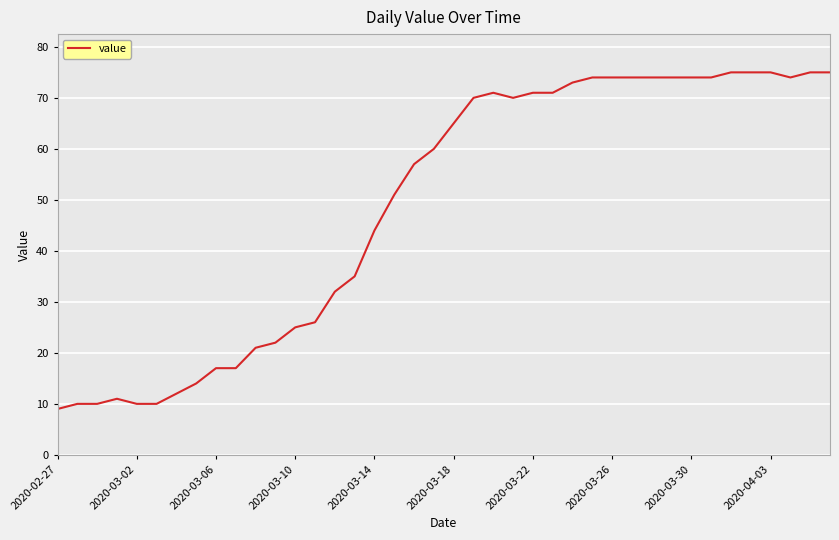

What is the greatest value displayed?

75